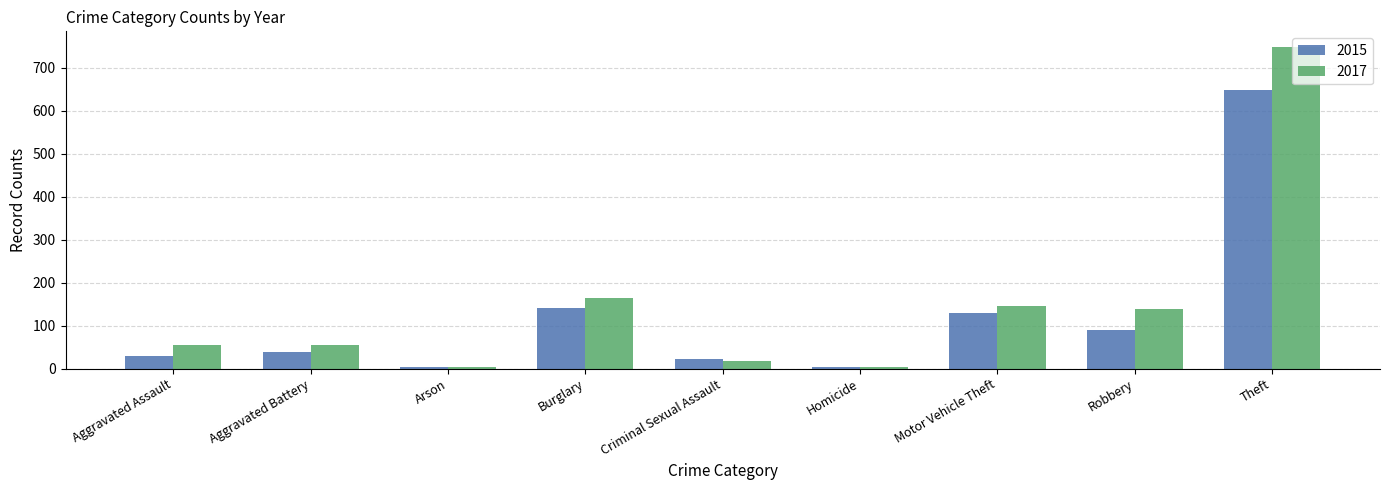

Which series has the largest range (max minus min)?

2017